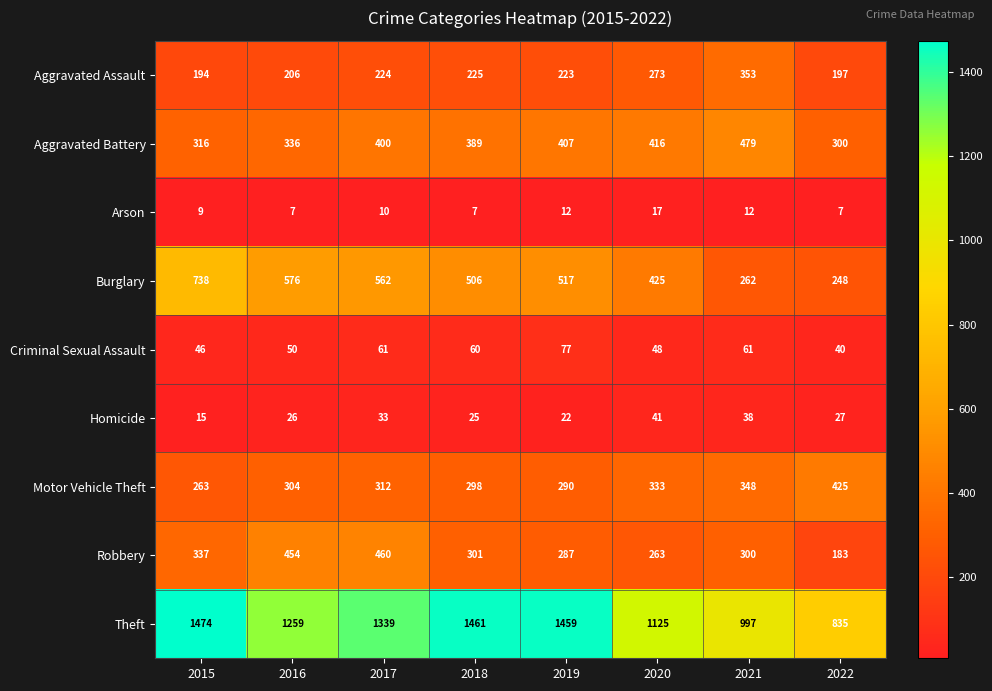

What is the difference between the Homicide values at 2021 and 2017?

5